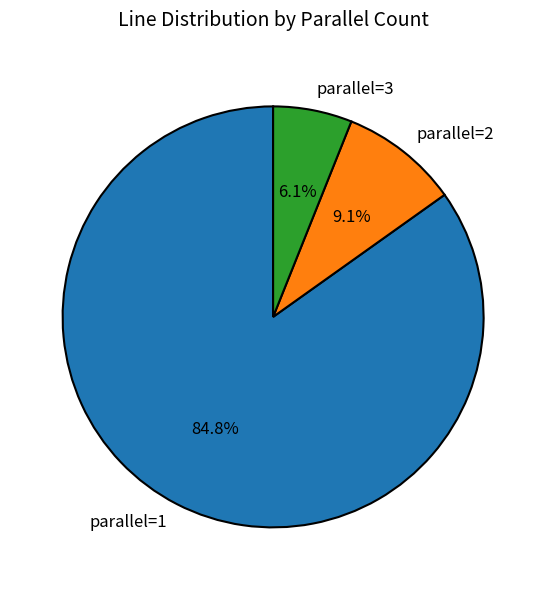

Which category has the biggest portion of the pie?

parallel=1